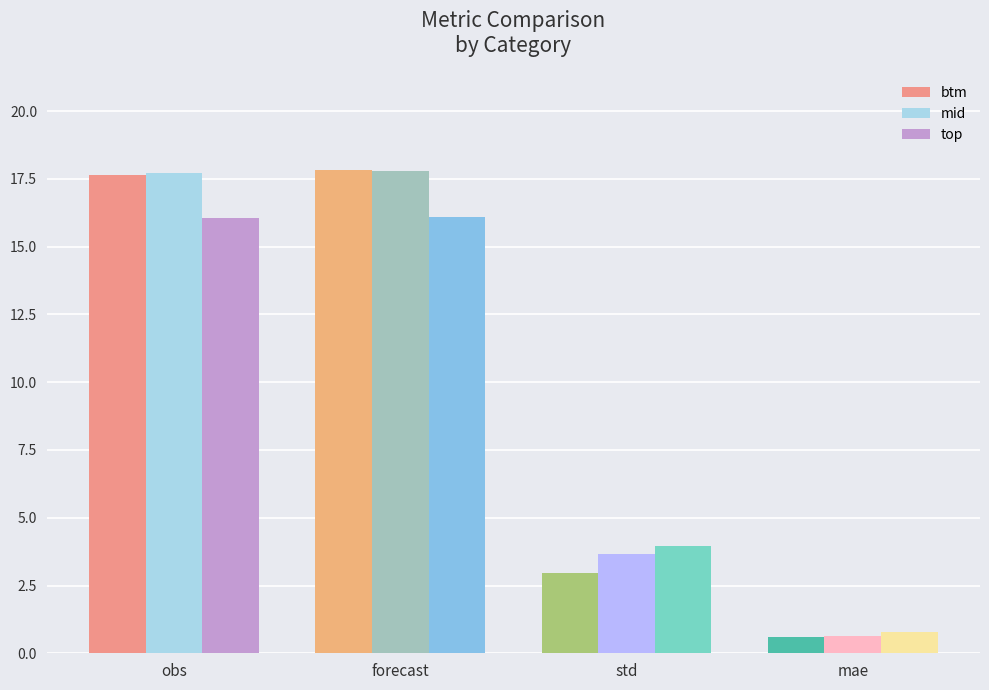

What is the approximate value of mid at mae?

0.6